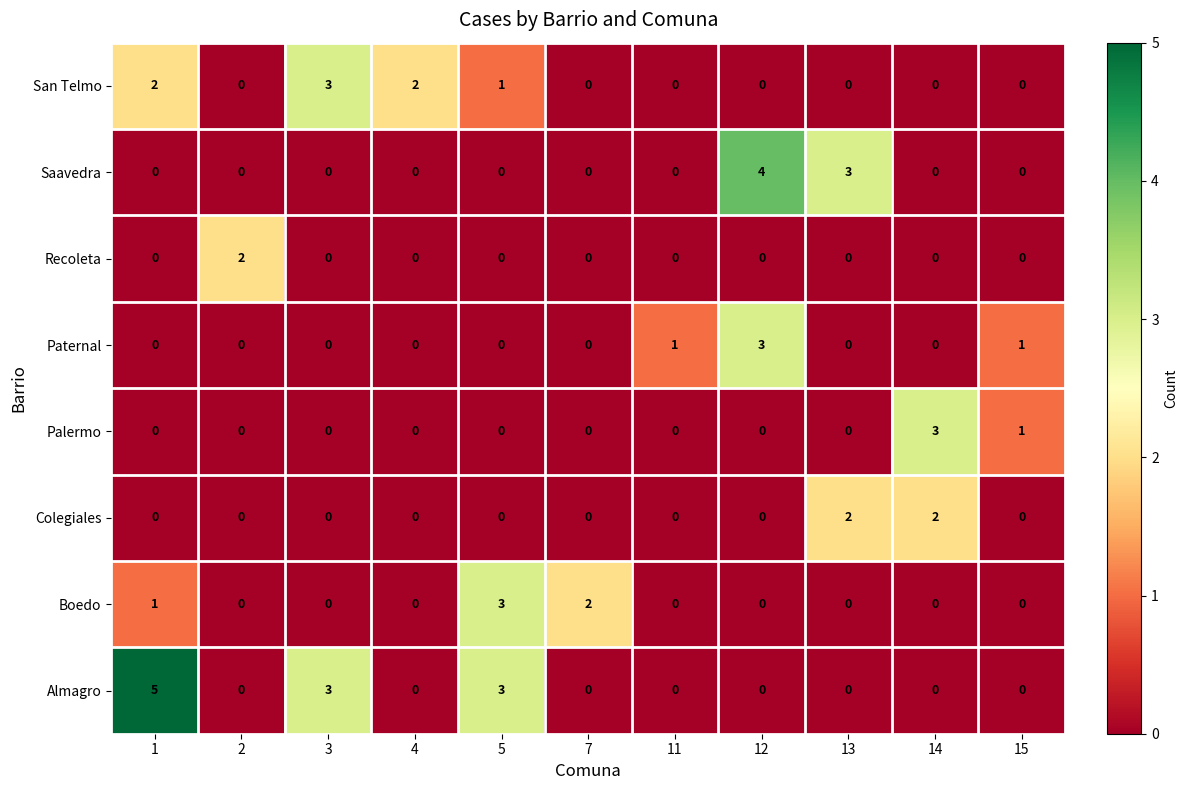

Which category has the highest value across all series?

1